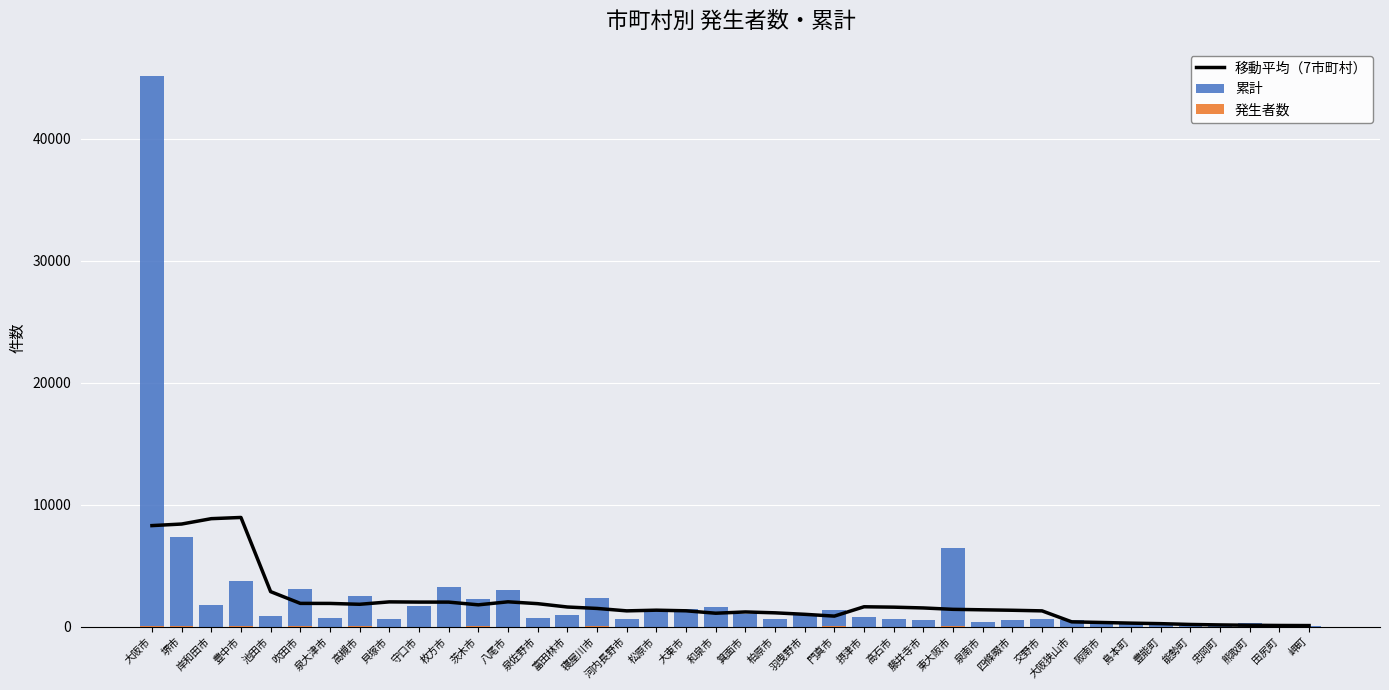

Is it true that 発生者数 equals 0.0 at 泉南市?

True